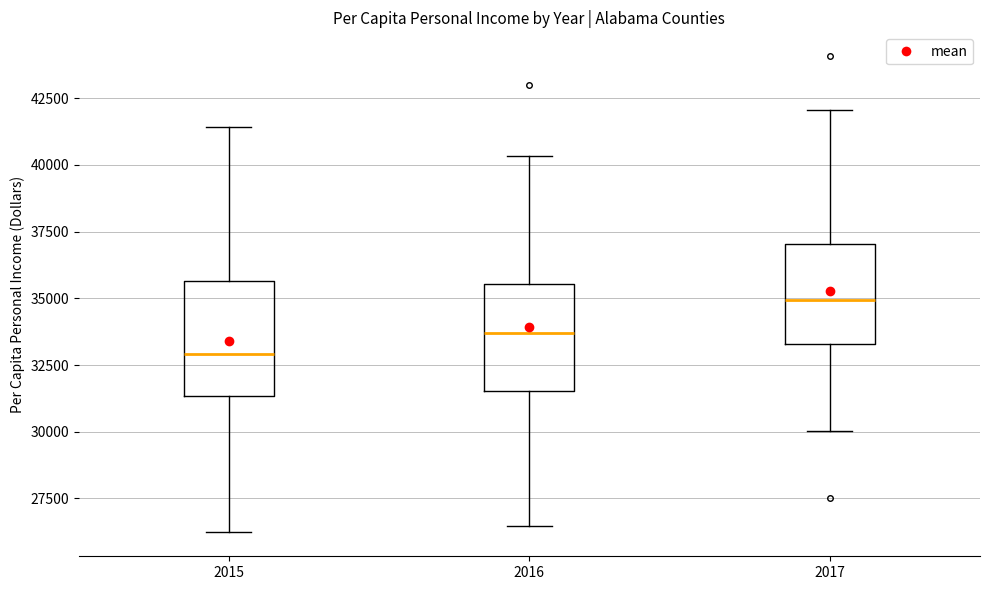

Reading left to right, read every box against the y-axis: the position of its median line, the range the box covers, and the ends of its whiskers. The values are not printed on the chart, so give them approximately, as read against the axis.

2015: median 33000, box 31500 to 35500, whiskers 26000 to 41500
2016: median 33500, box 31500 to 35500, whiskers 26500 to 40500
2017: median 35000, box 33500 to 37000, whiskers 30000 to 42000